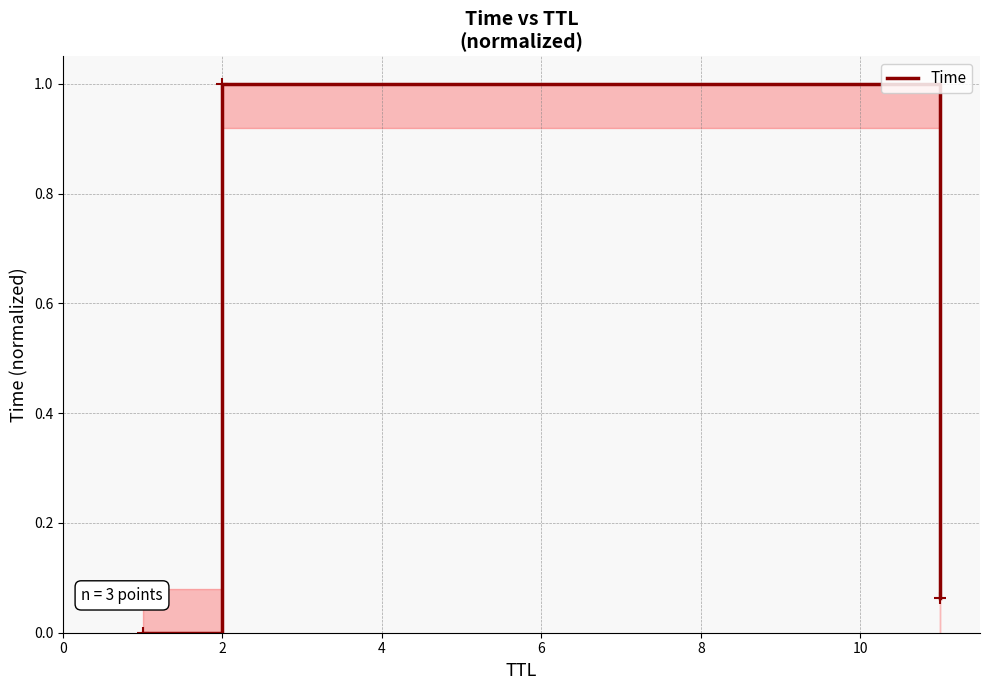

What is the difference between the maximum and minimum values?

1.0